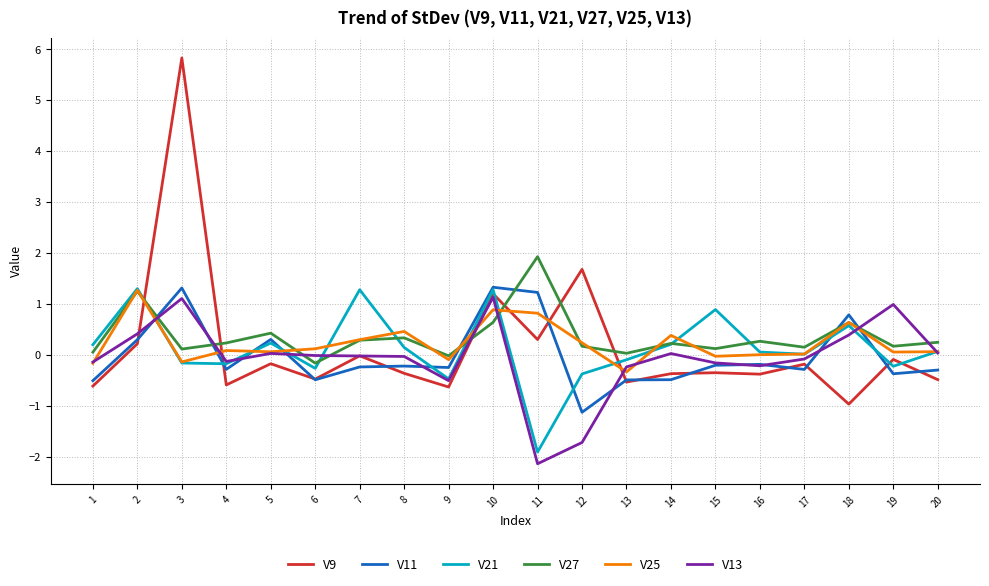

At which category is the sum across all series the highest?

3